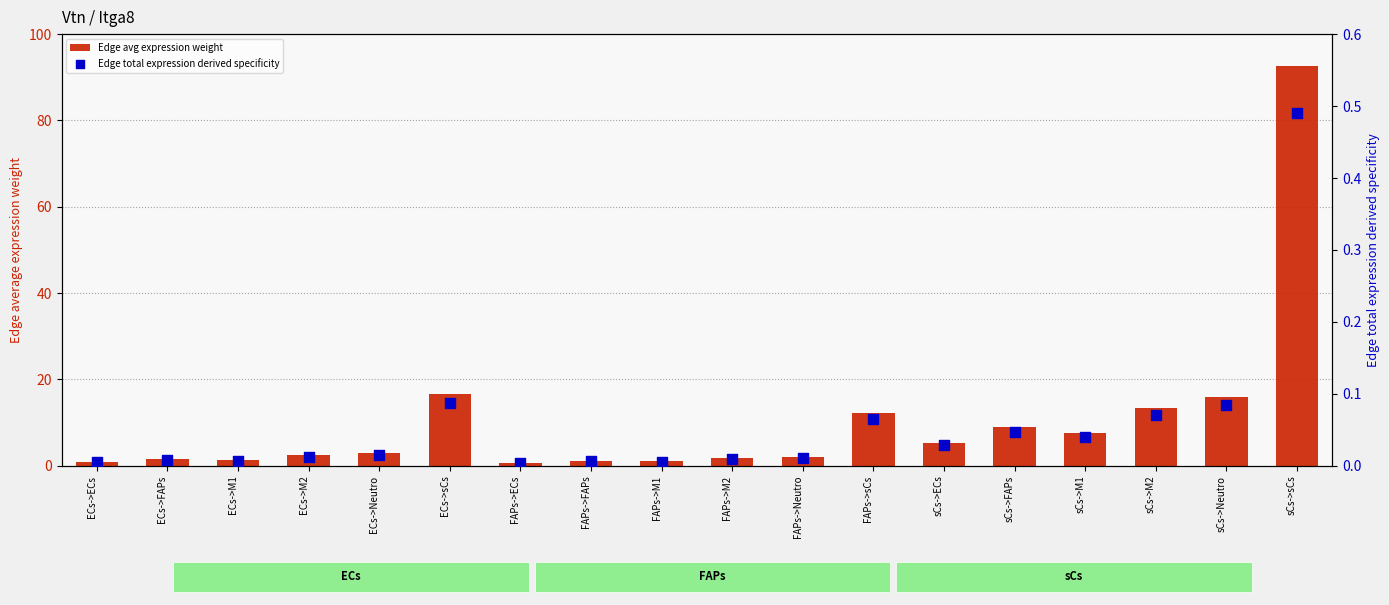

Which series reaches the maximum Y coordinate?

Edge avg expression weight